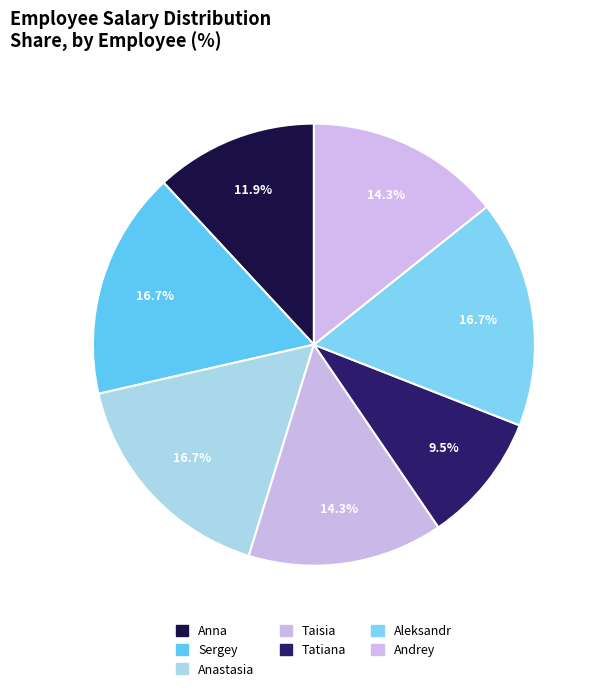

Which has a higher value, Sergey or Tatiana?

Sergey